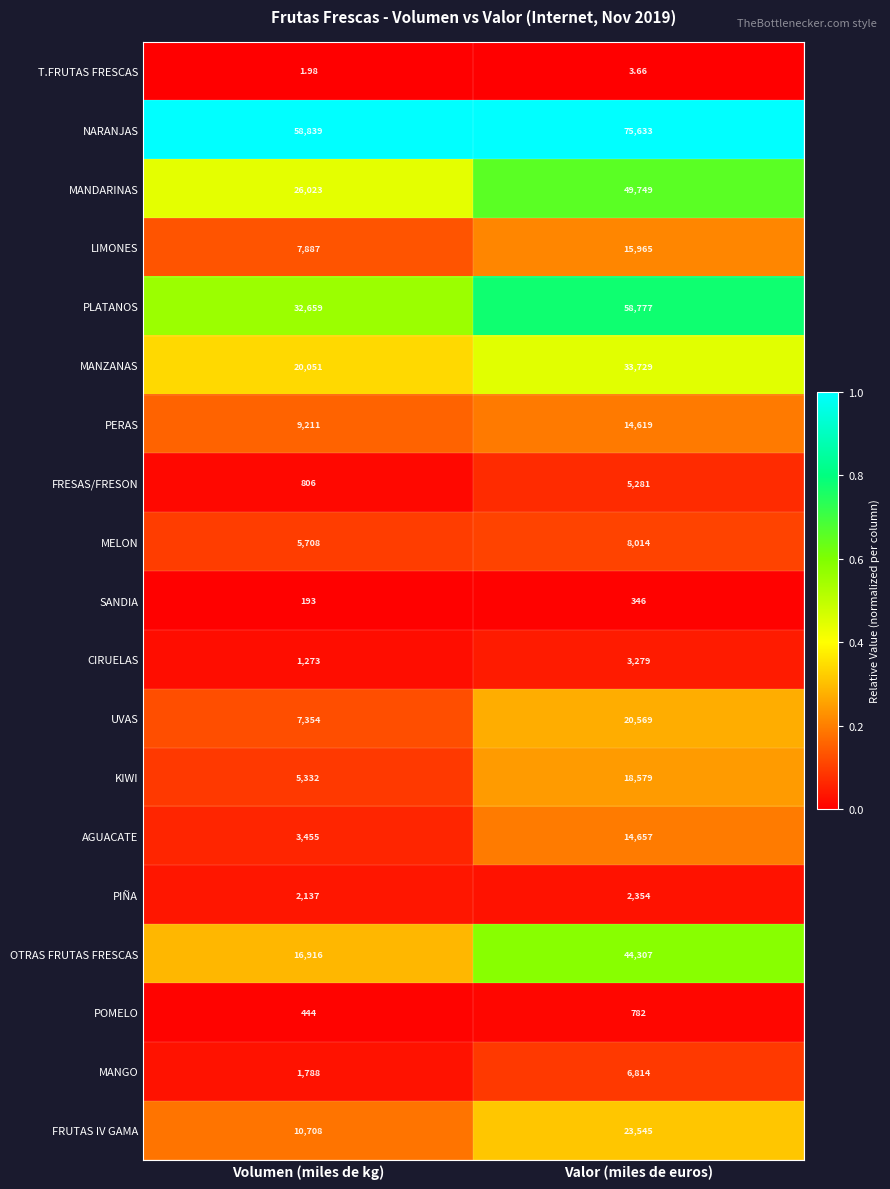

Which series has the largest range (max minus min)?

OTRAS FRUTAS FRESCAS